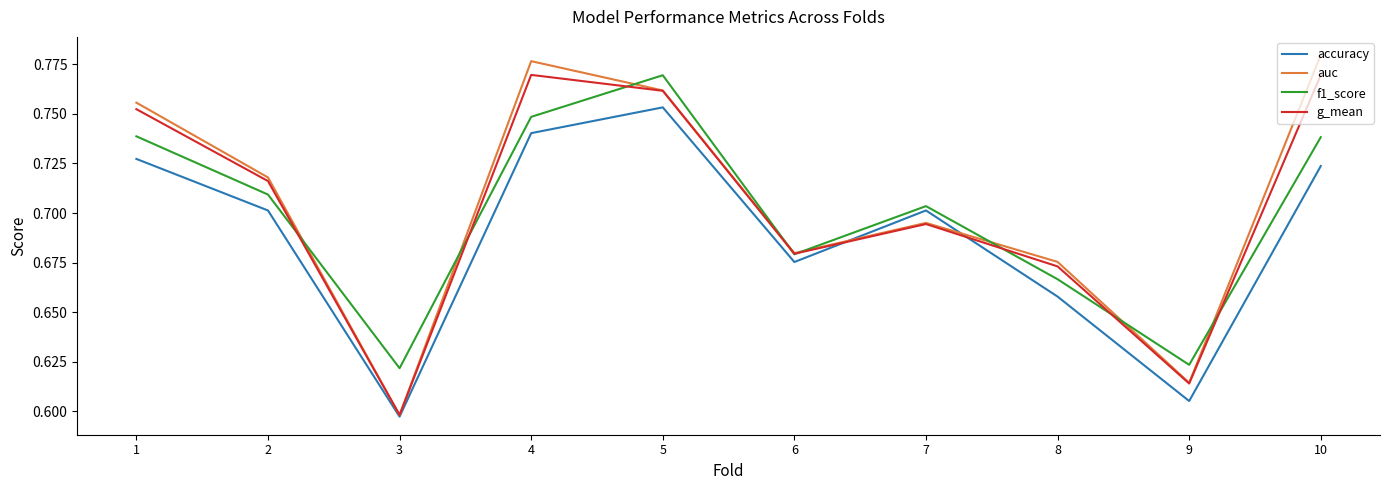

How many lines are shown in the chart?

4